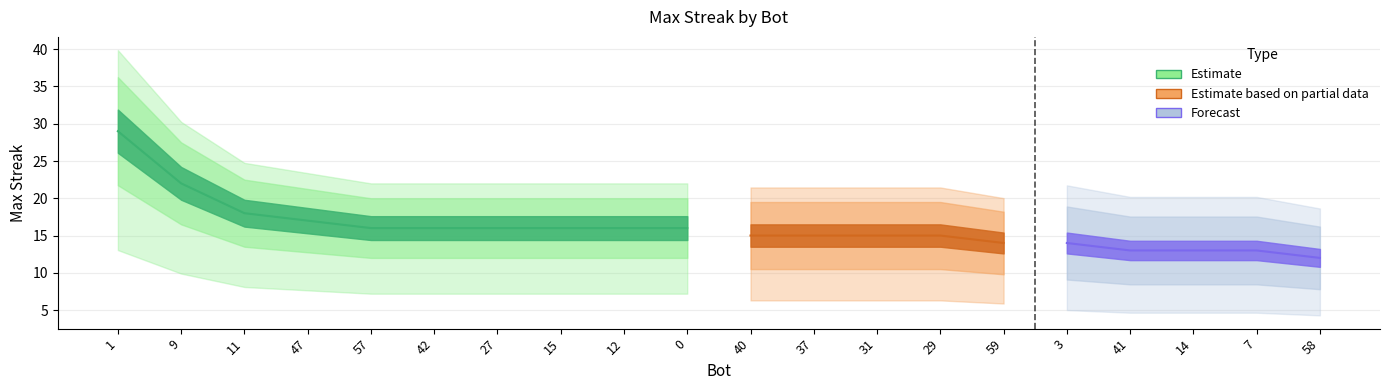

What is the label of the 14th point from the left?

29